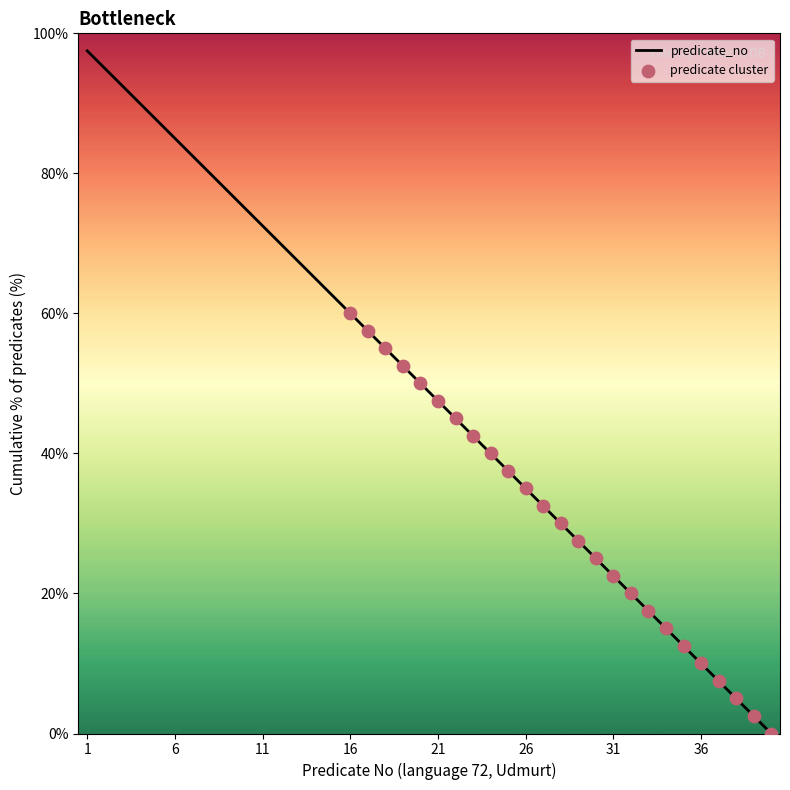

What is the maximum value shown in the chart?

97.5